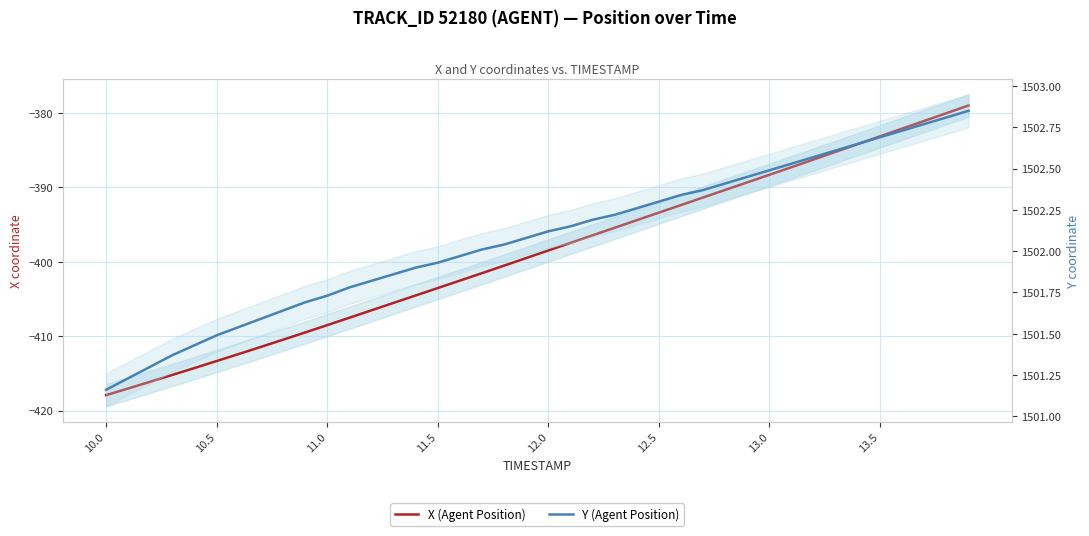

Rank the series by their maximum value, from lowest to highest.

X (Agent Position), Y (Agent Position)